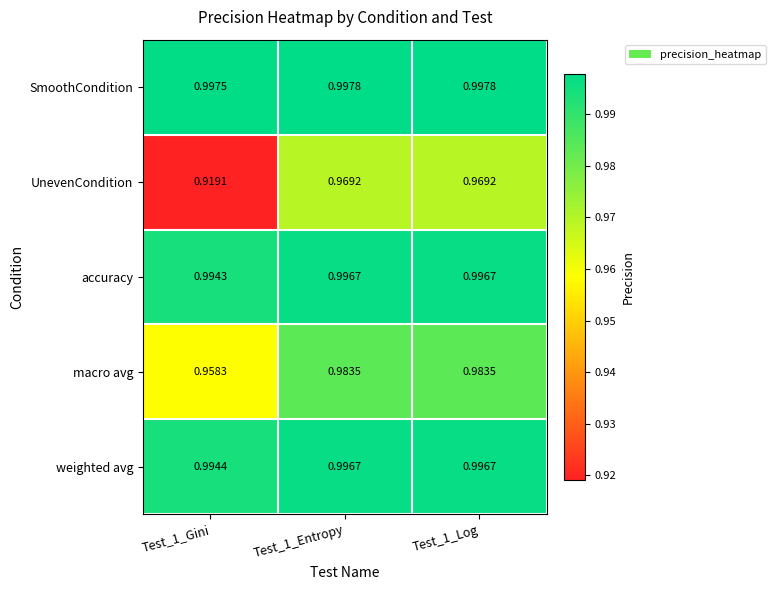

Is the value of macro avg at Test_1_Gini greater than the value of UnevenCondition at Test_1_Gini?

Yes